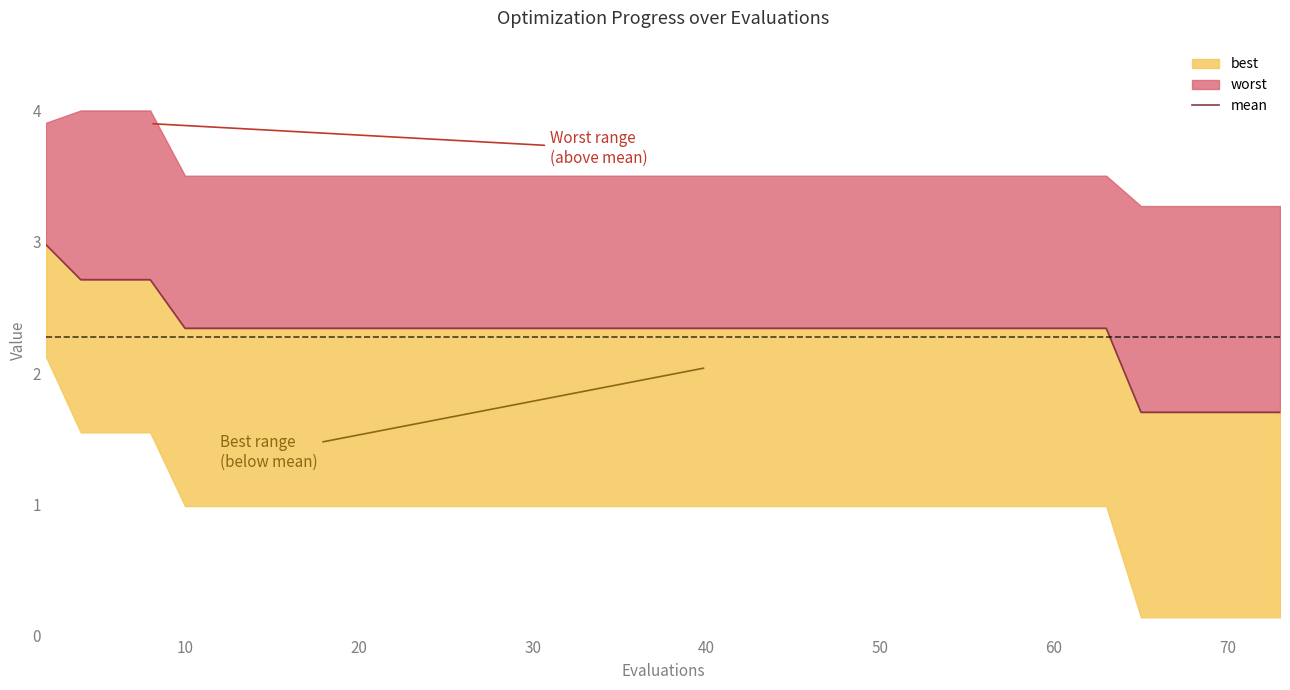

What is the difference between the second highest and minimum values?

1.0